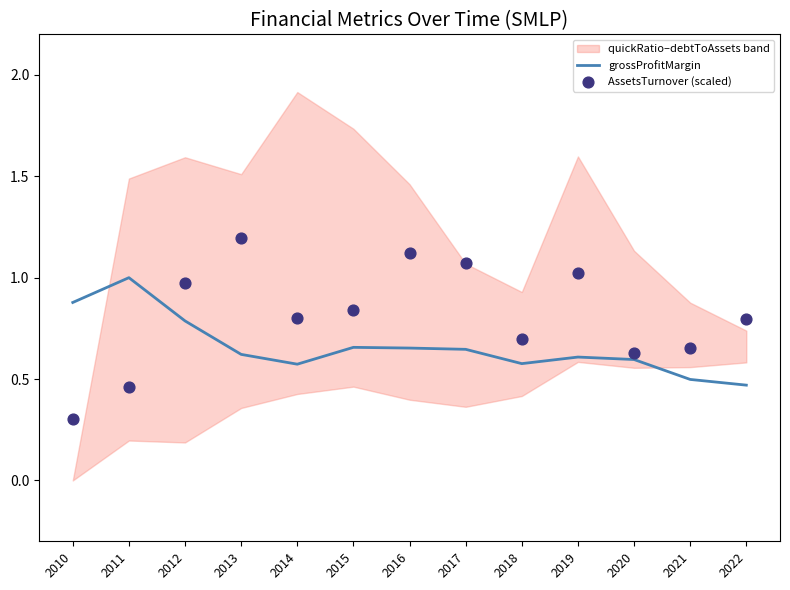

What is the total value across all series at 2015?

1.5